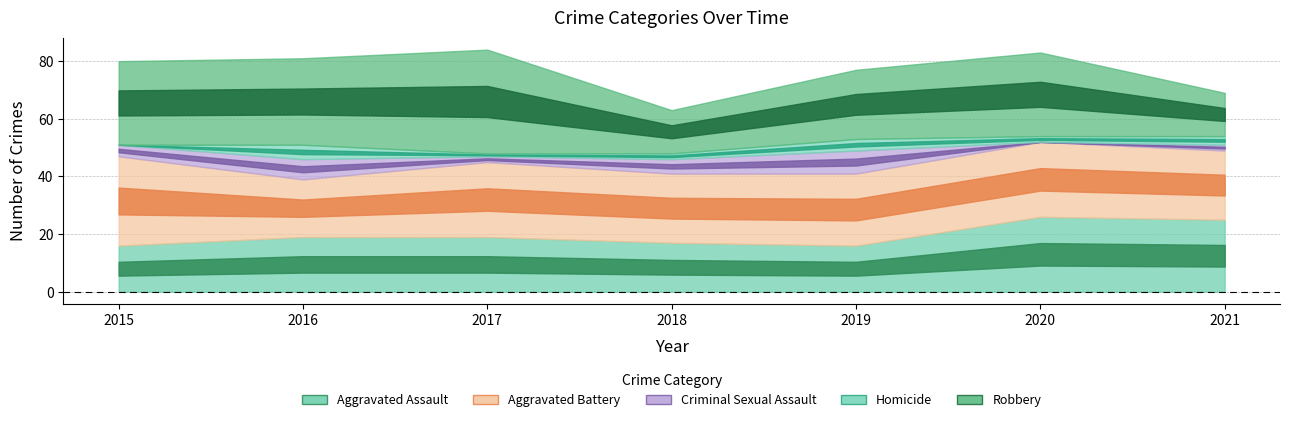

What is the maximum value for Robbery?

36